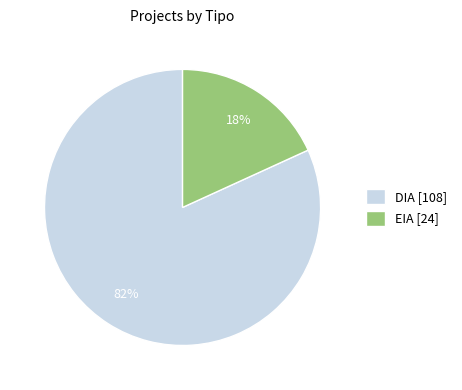

Which has a higher value, DIA [108] or EIA [24]?

DIA [108]